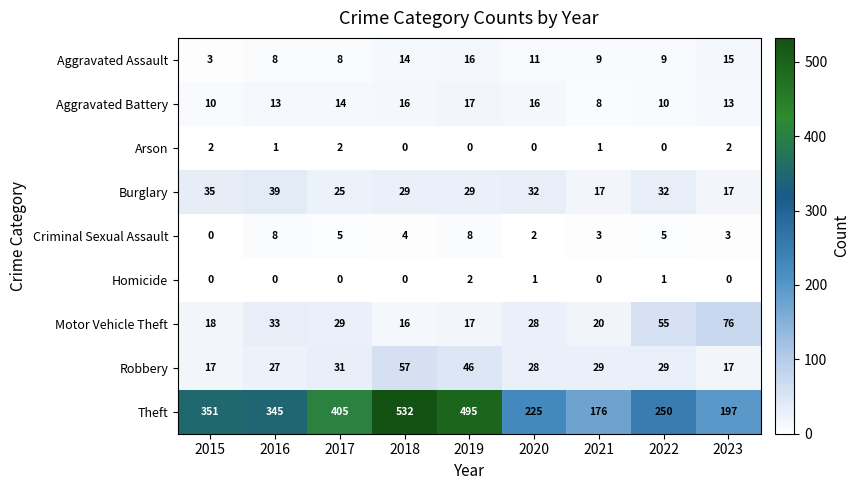

What is the maximum value shown in the chart?

532